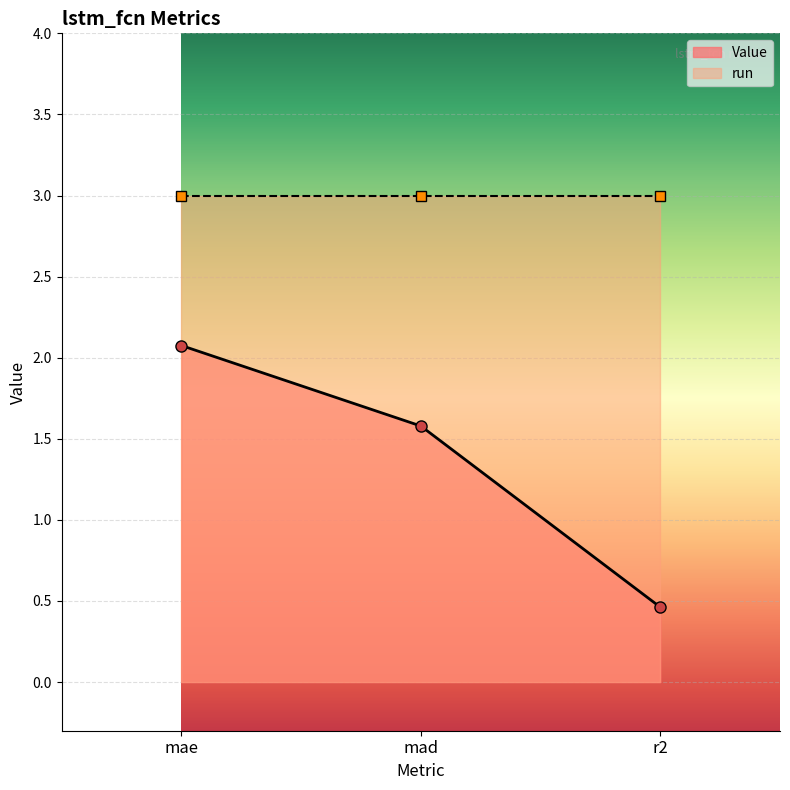

Reading left to right, extract all data points from this chart.

mae=2.1	mad=1.6	r2=0.5